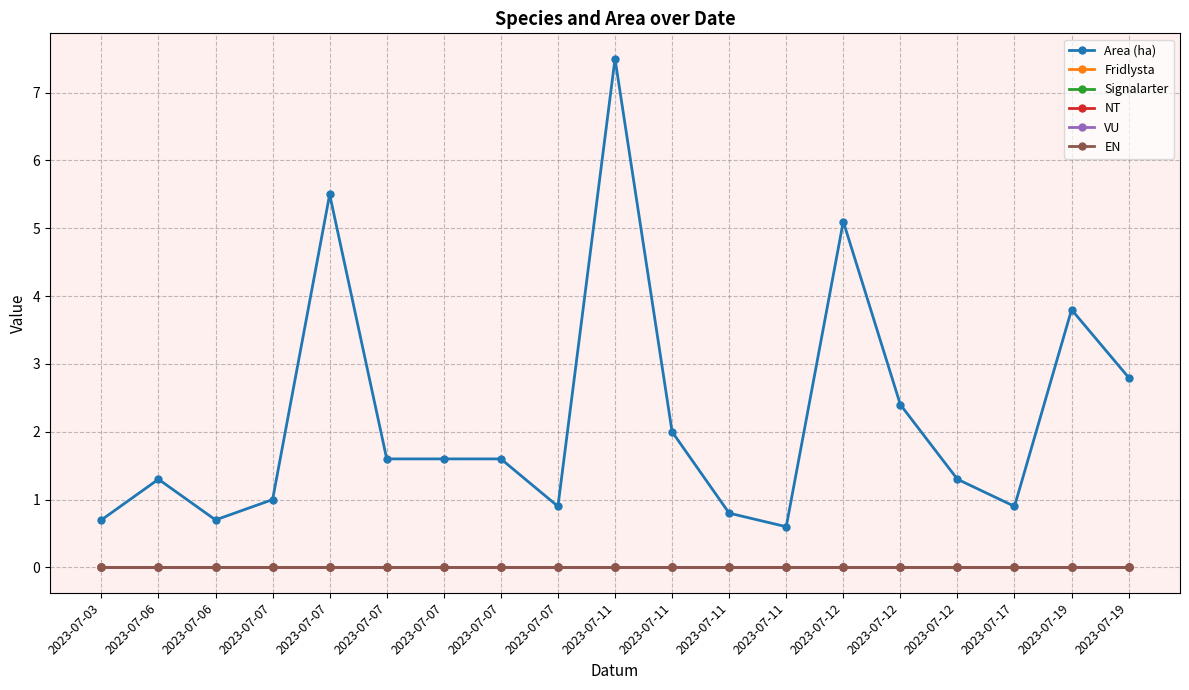

Does the chart display data point markers on the line(s)?

Yes